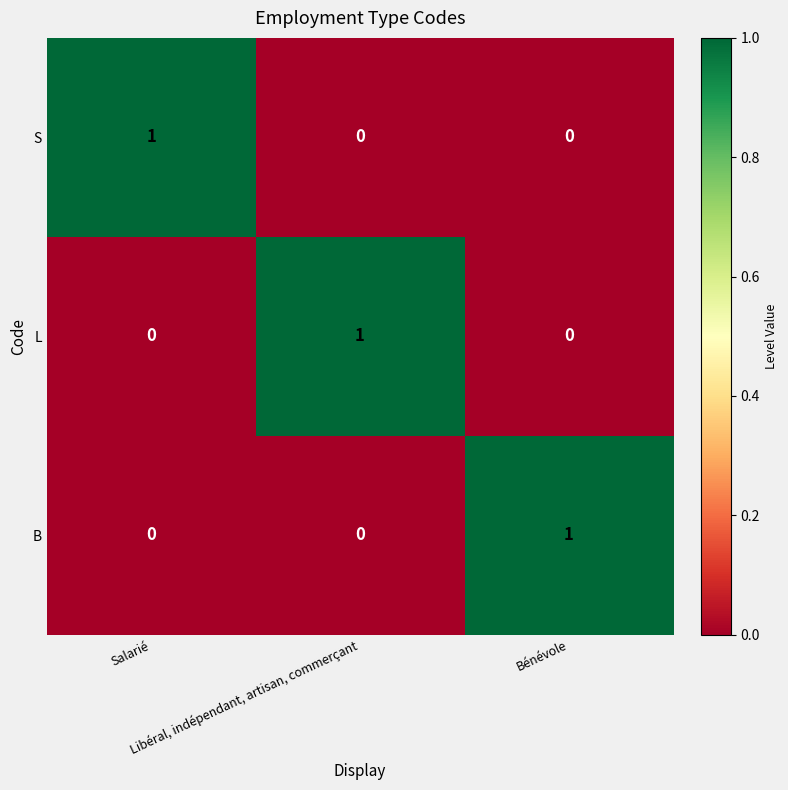

How many L values are between 0 and 1?

3